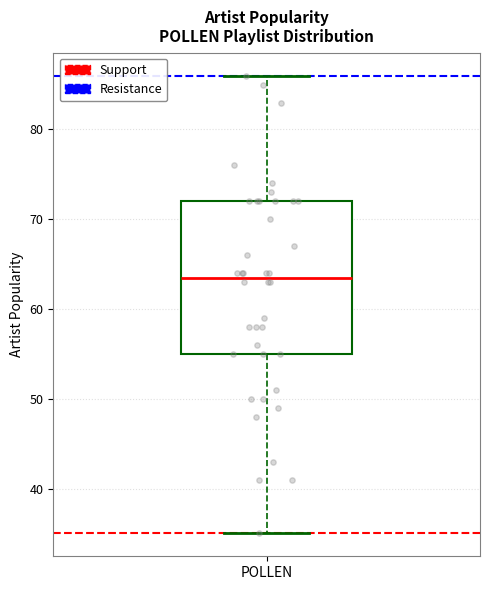

Read this box plot against the y-axis: the position of the median line, the range covered by the box, and the ends of both whiskers. The values are not printed on the chart, so give them approximately, as read against the axis.

median 64, box 55 to 72, whiskers 35 to 86